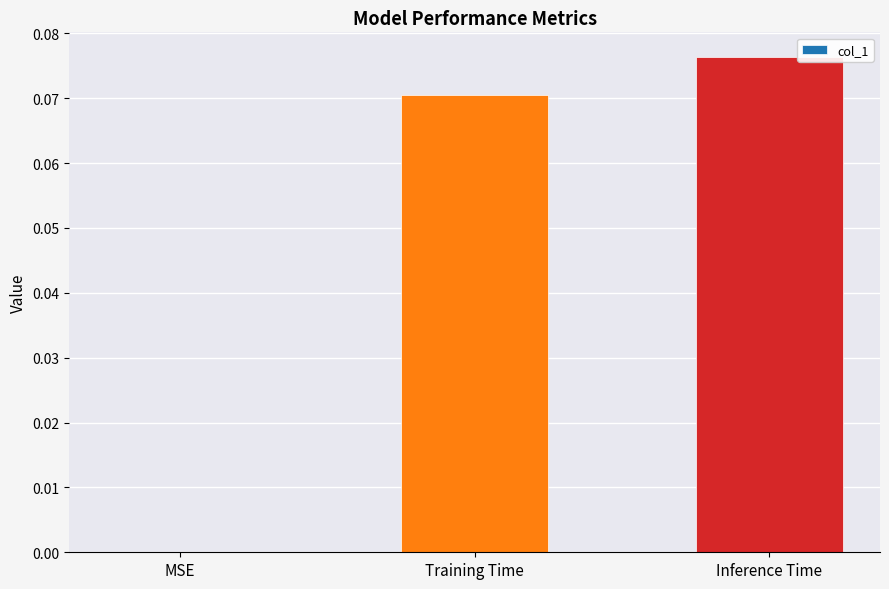

Which category has the highest value across all series?

Inference Time